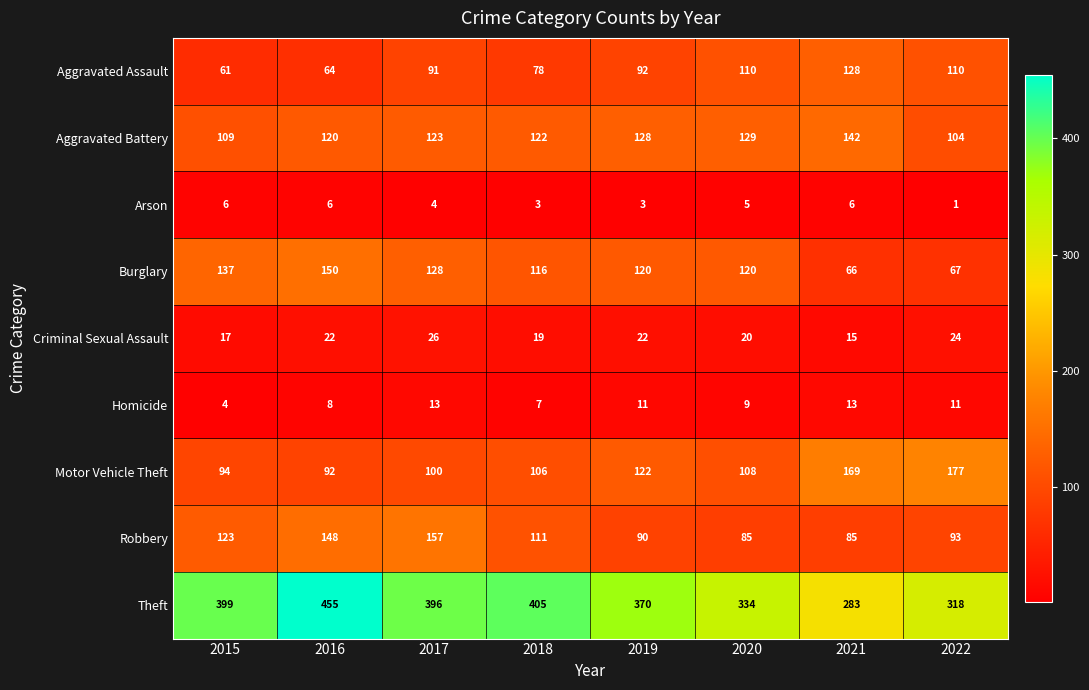

What is the greatest value displayed?

455